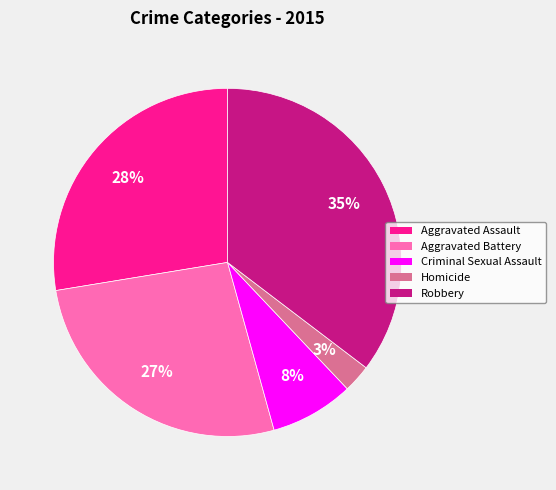

What is the largest slice in the pie chart?

Robbery